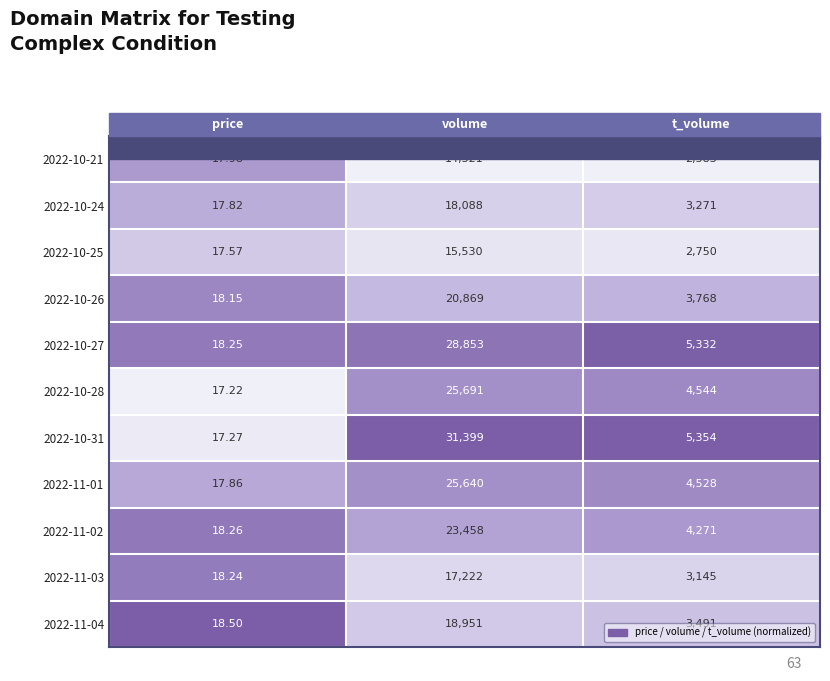

At which category does the chart reach its peak across all series?

volume